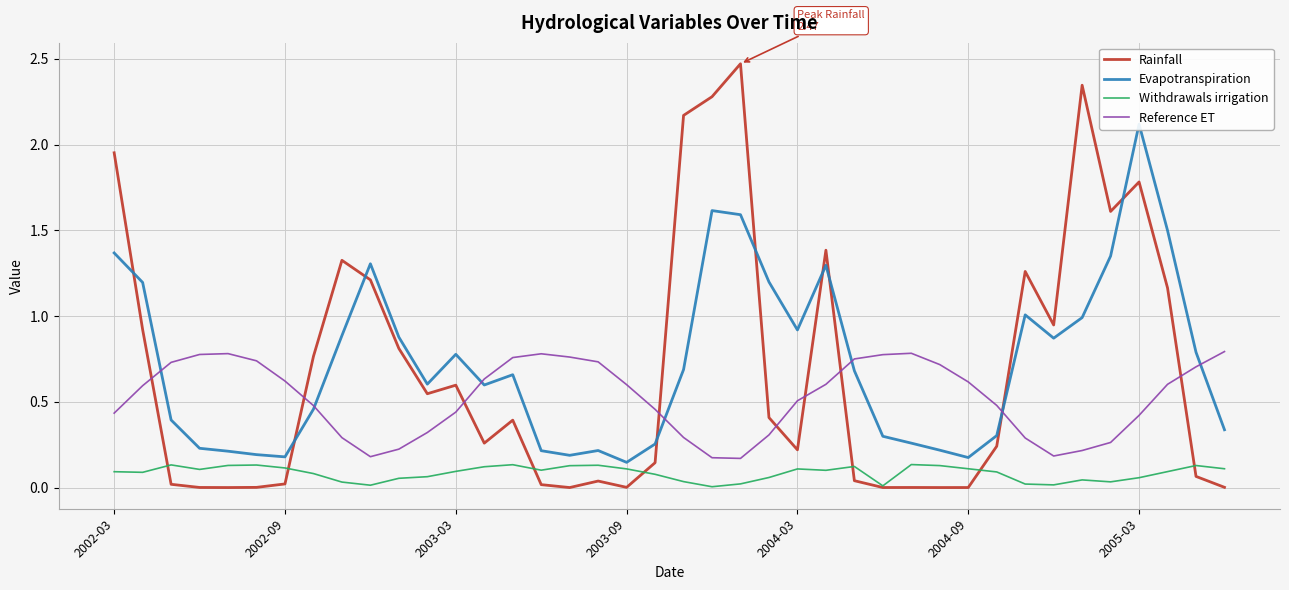

How many times do Rainfall and Reference ET cross each other?

9